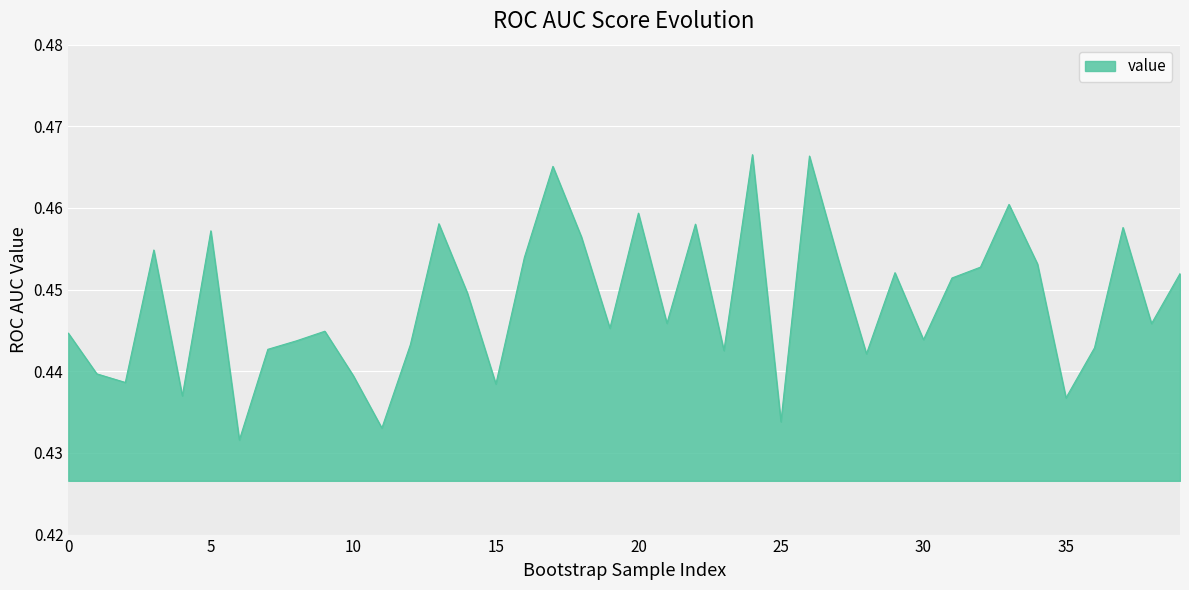

How many points are lower than both their immediate neighbors (excluding endpoints)?

13